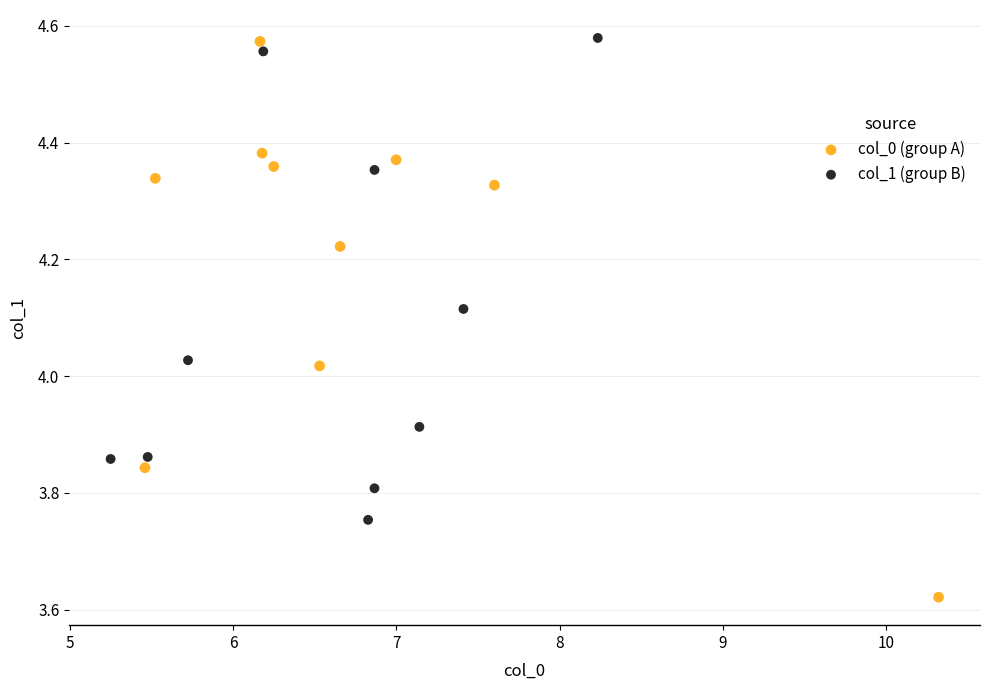

Which series has the widest spread of Y values?

col_0 (group A)